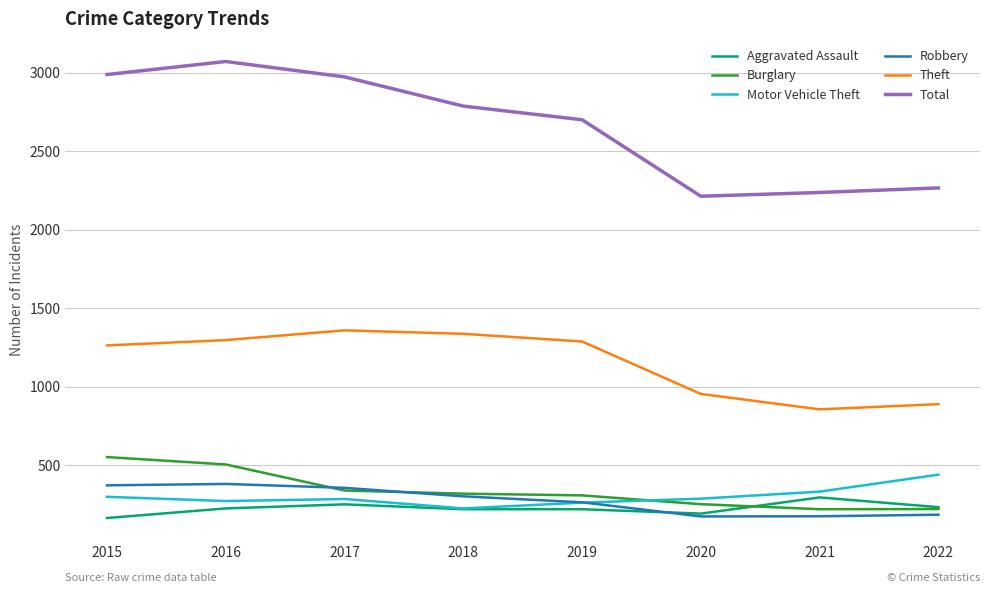

True or false: Burglary has a value of 319 at 2018.

True